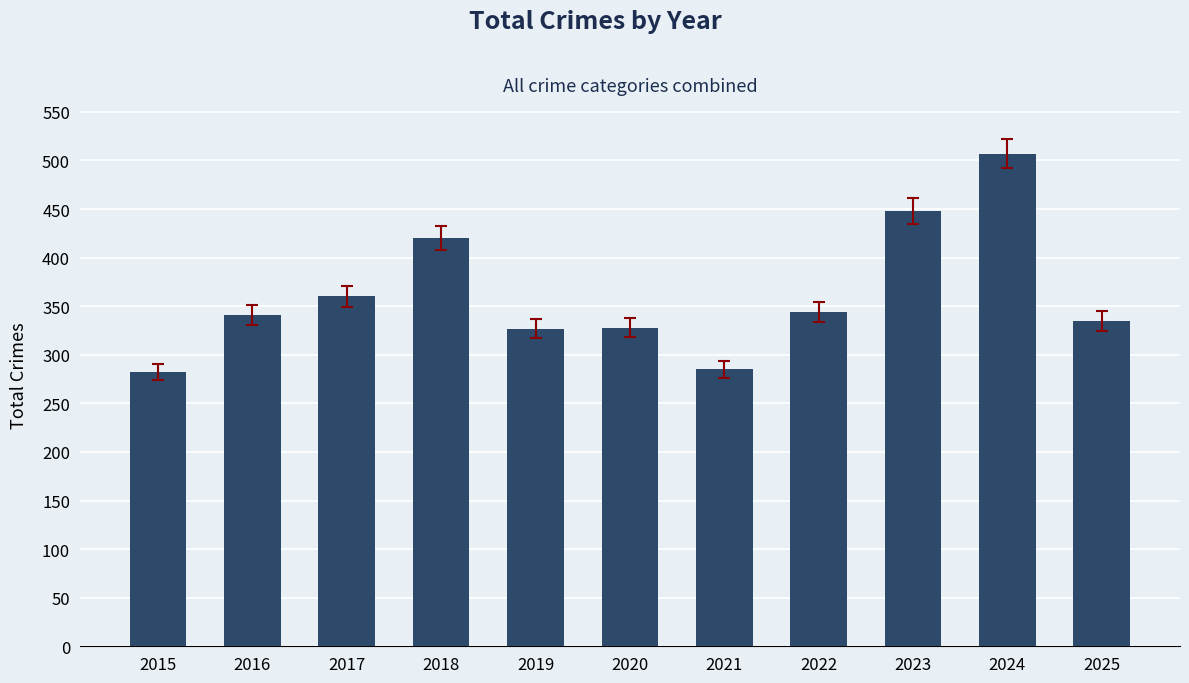

Between 2020 and 2017, which is larger?

2017